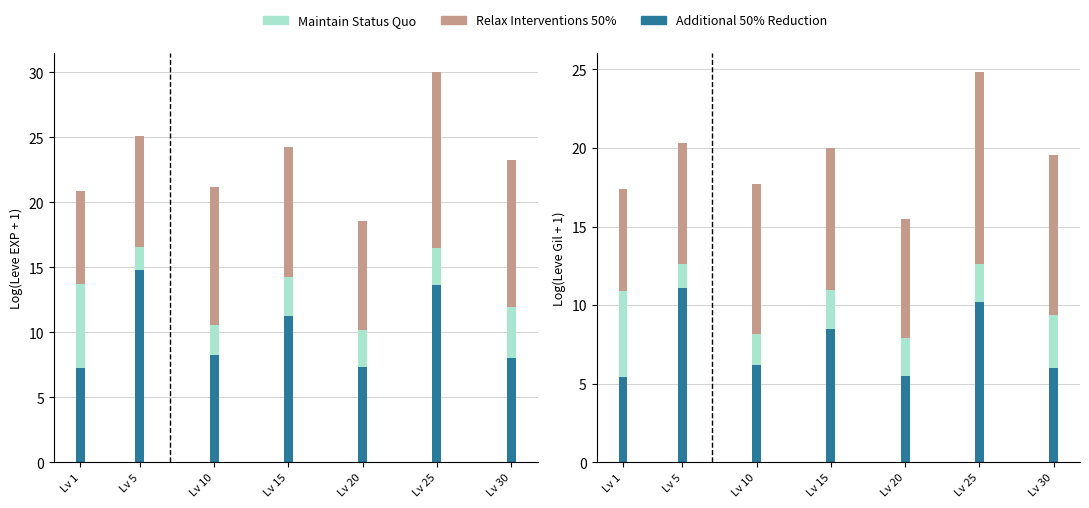

Which has a higher value, Lv 1 or Lv 20?

Lv 20